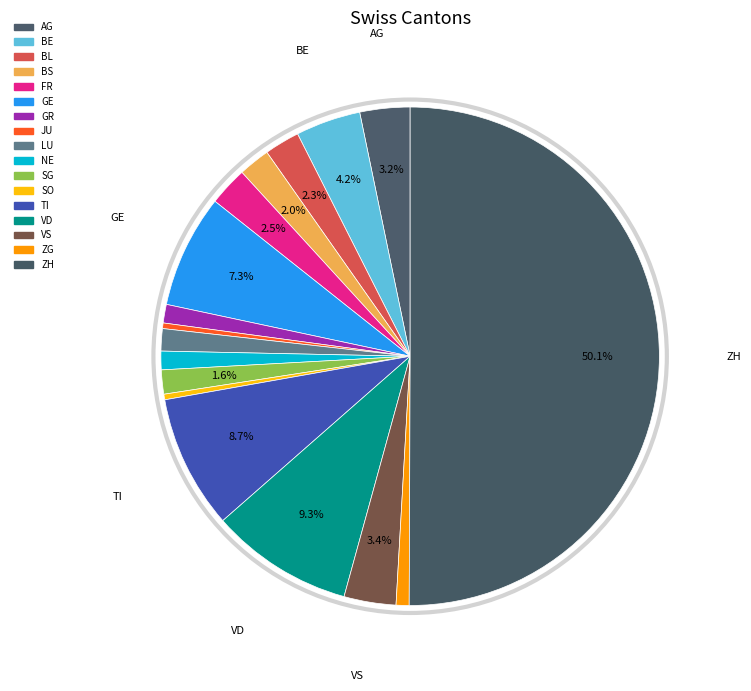

Is the sum of NE and ZH greater than half?

Yes